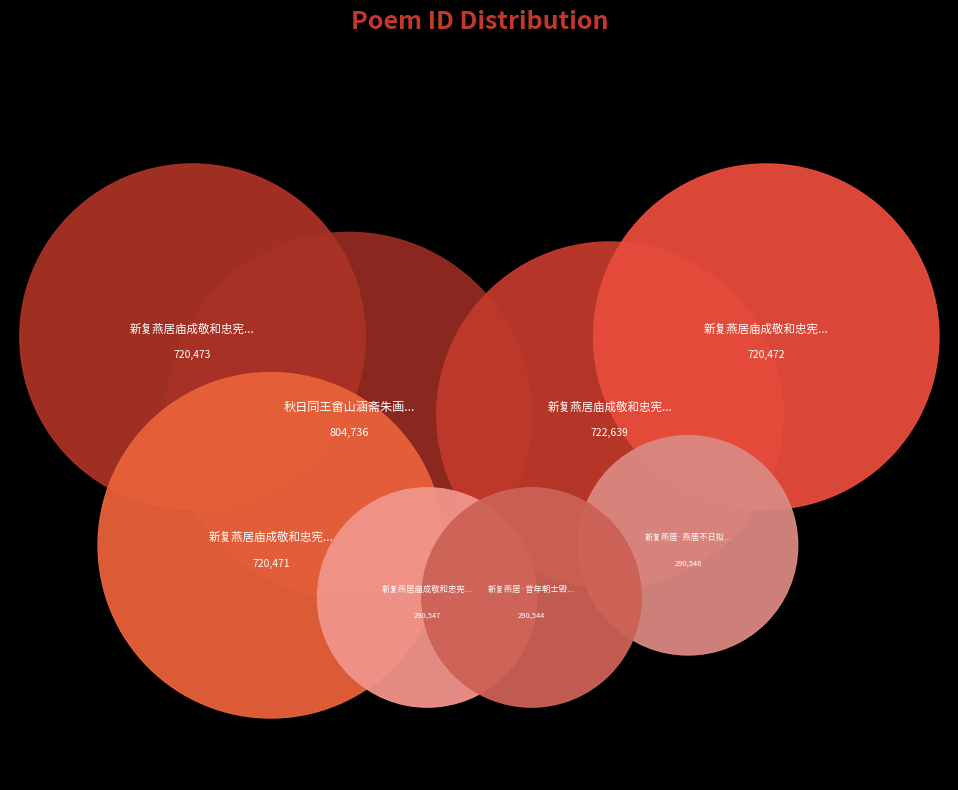

Combined, do 新复燕居庙成敬和忠宪先师废院诗 and 新复燕居庙成敬和忠宪先师废院诗 account for over 50%?

No